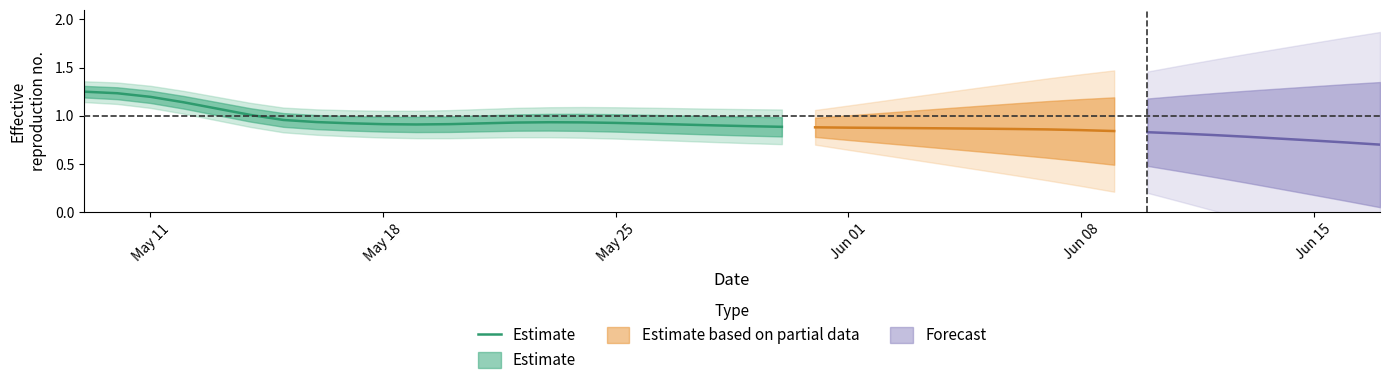

Does the chart display data point markers on the line(s)?

No